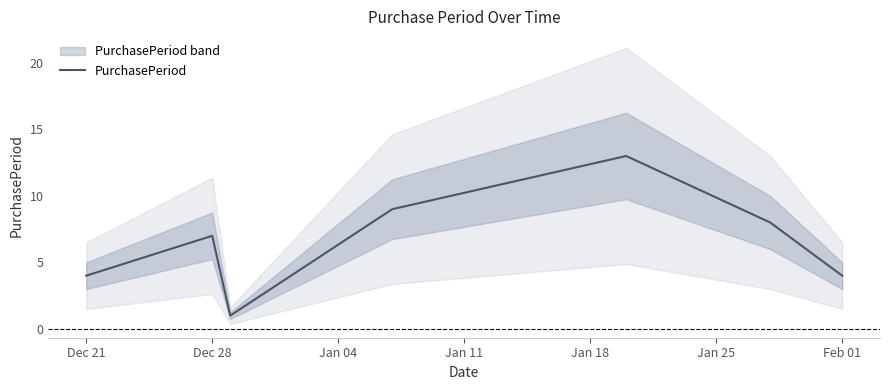

What is the difference between the second highest and second lowest values?

5